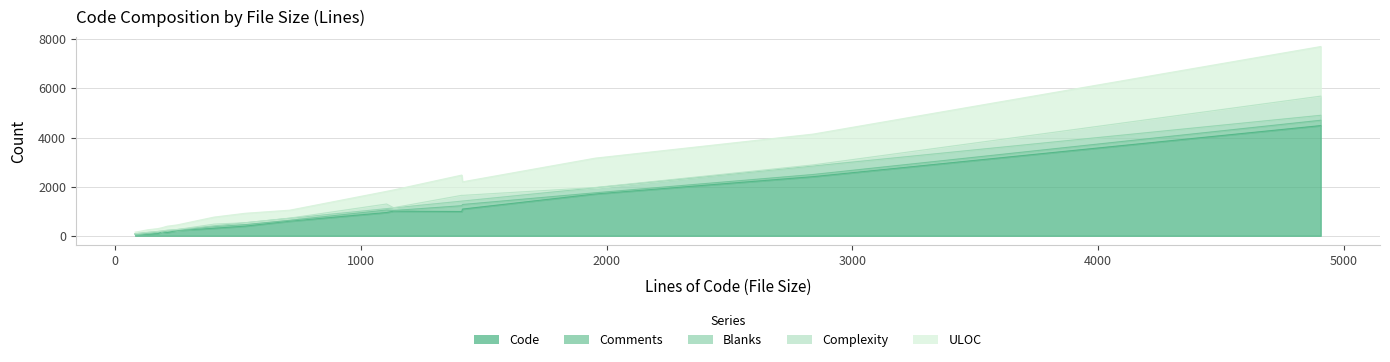

What is the maximum value for Comments?

237